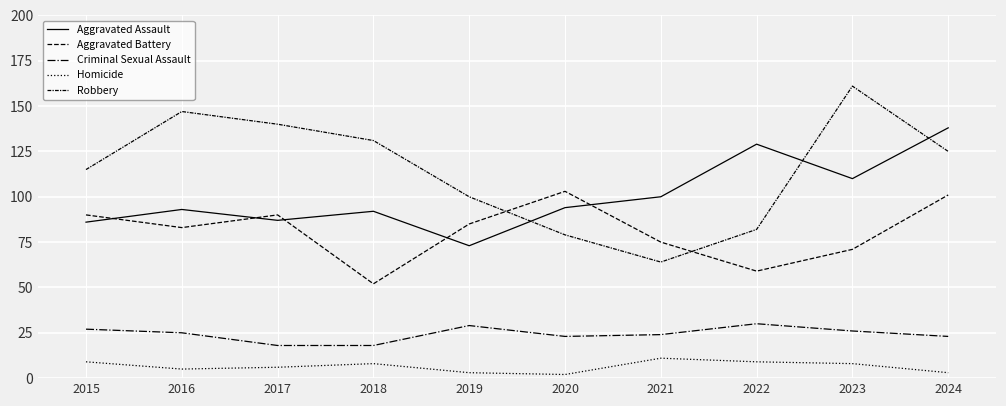

What is the smallest value displayed?

2